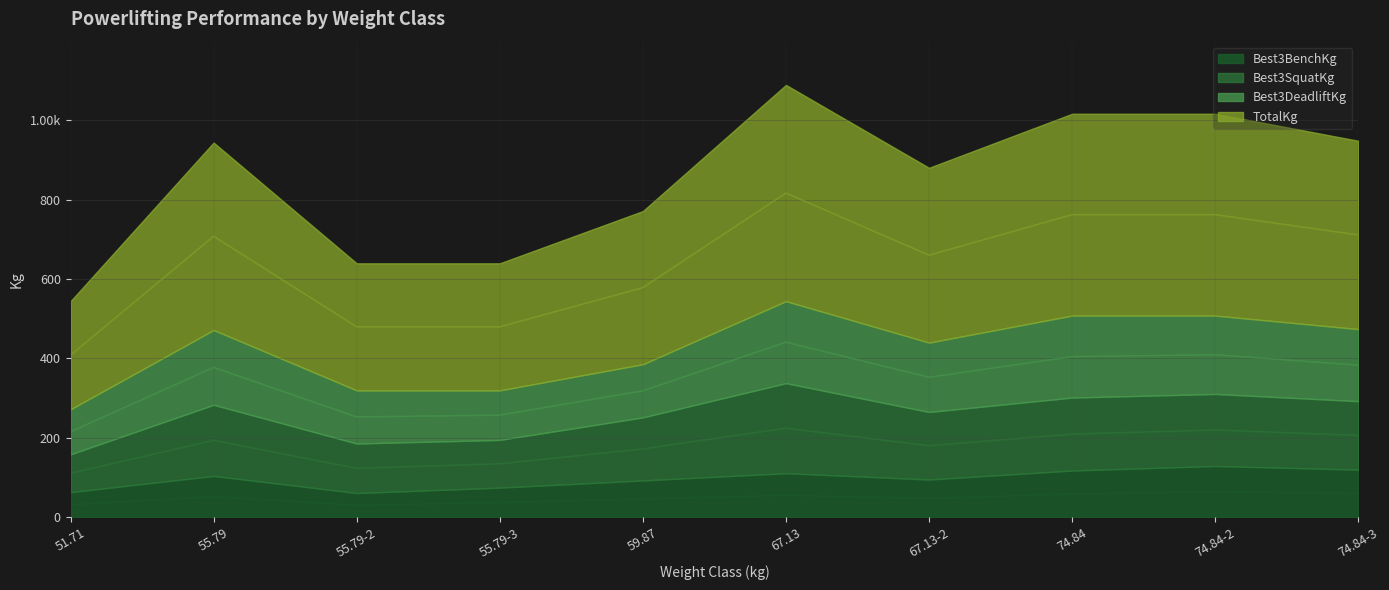

What is the minimum value shown in the chart?

30.6